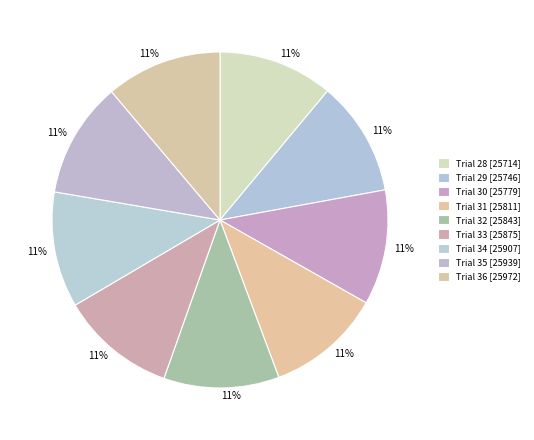

How many slices are in this pie chart?

9